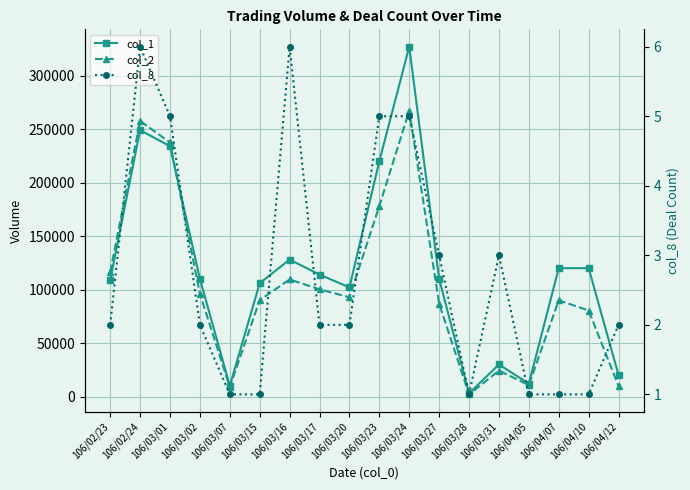

What is the sum of all col_1 values?

2124000